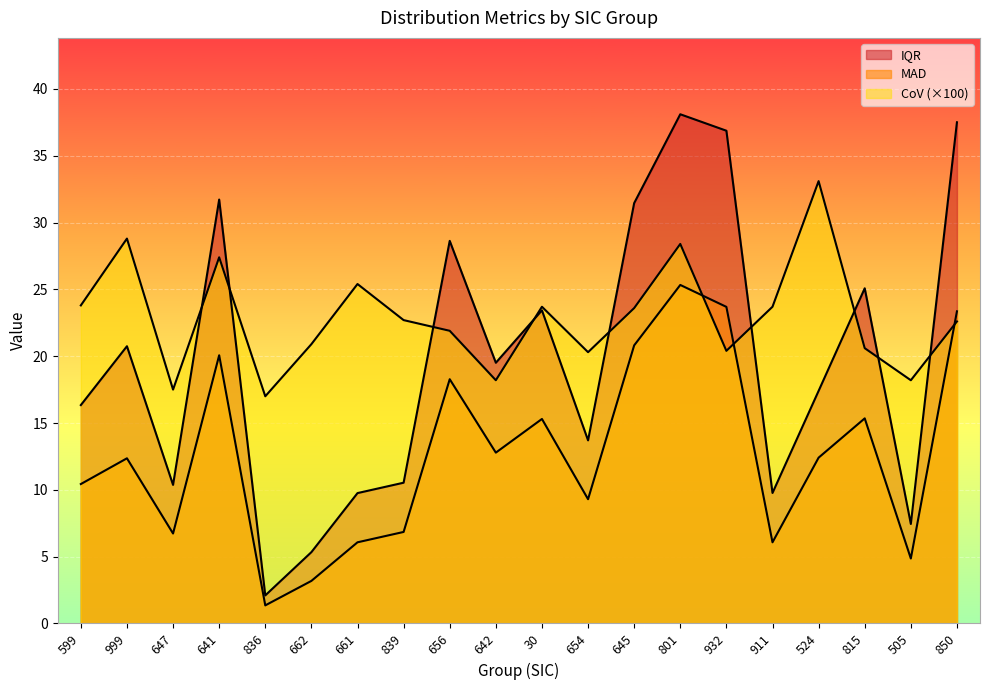

True or false: CoV and MAD intersect in this chart.

True